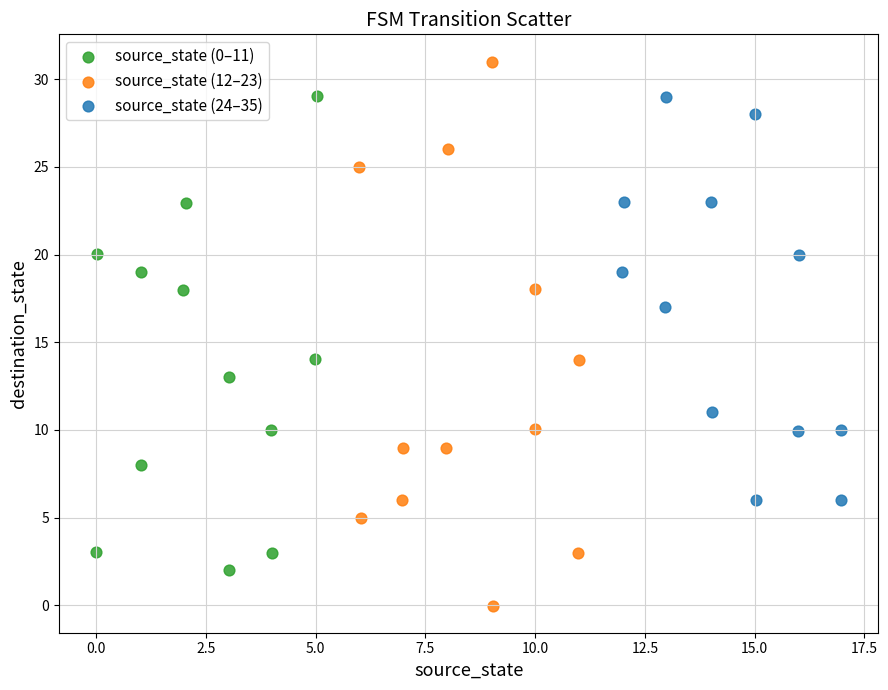

Which series contains the highest Y value?

source_state (12–23)